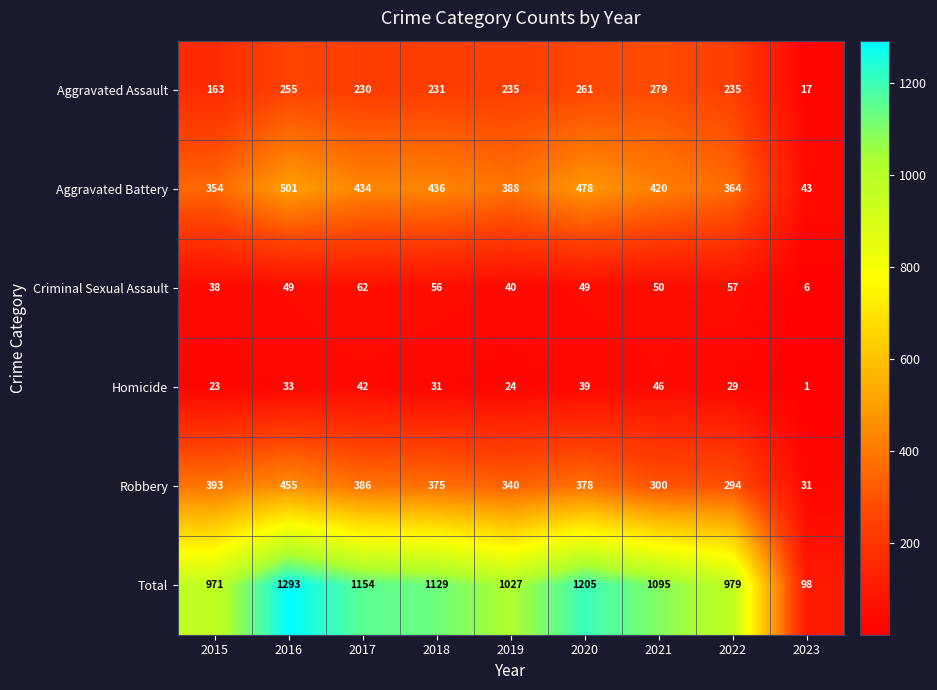

What is the sum of the Homicide values at 2018 and 2020?

70